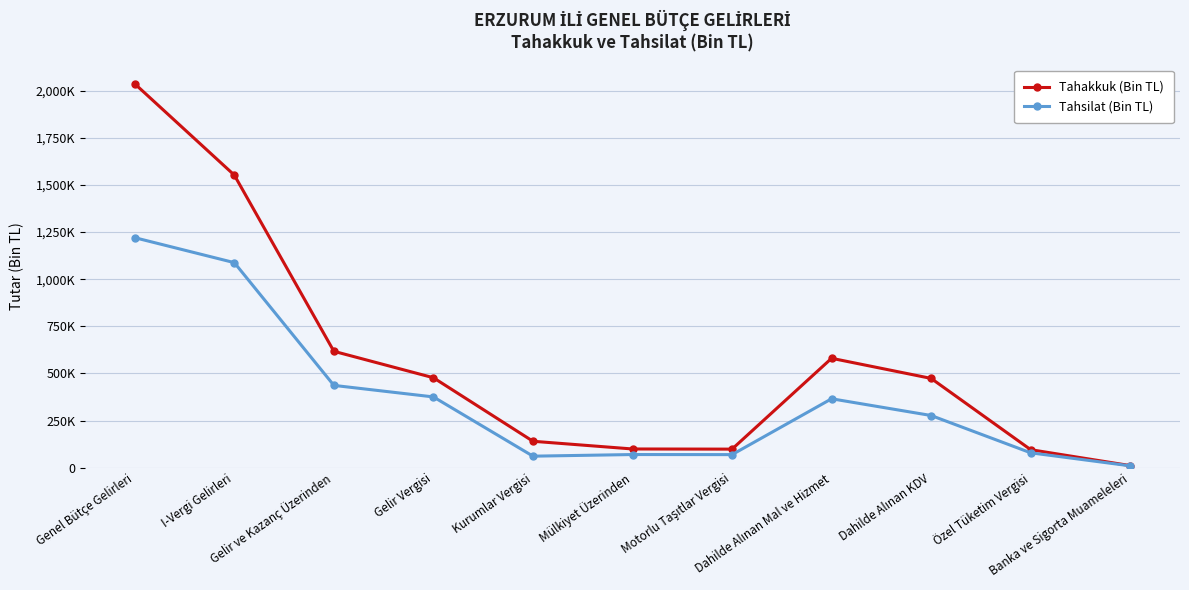

The Tahsilat (Bin TL) series shows 4685 at Banka ve Sigorta Muameleleri. True or false?

False